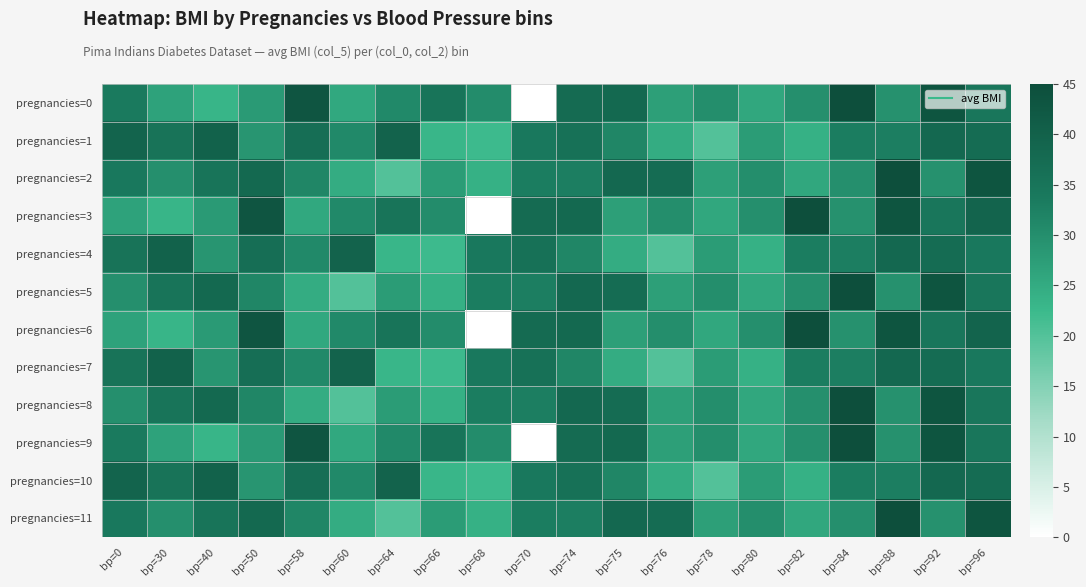

Reading left to right, transcribe all the data shown in this chart.

pregnancies=0: bp=0=33.6	bp=30=26.6	bp=40=23.3	bp=50=28.1	bp=58=43.1	bp=60=25.6	bp=64=31.0	bp=66=35.3	bp=68=30.5	bp=70=0.0	bp=74=37.6	bp=75=38.0	bp=76=27.1	bp=78=30.1	bp=80=25.8	bp=82=30.0	bp=84=45.8	bp=88=29.6	bp=92=43.3	bp=96=34.6
pregnancies=1: bp=0=39.3	bp=30=35.4	bp=40=39.8	bp=50=29.0	bp=58=36.6	bp=60=31.1	bp=64=39.4	bp=66=23.2	bp=68=22.2	bp=70=34.1	bp=74=36.0	bp=75=31.6	bp=76=24.8	bp=78=19.9	bp=80=27.6	bp=82=24.0	bp=84=33.2	bp=88=32.9	bp=92=38.2	bp=96=37.1
pregnancies=2: bp=0=34.0	bp=30=30.0	bp=40=35.3	bp=50=38.0	bp=58=31.6	bp=60=24.8	bp=64=19.9	bp=66=27.6	bp=68=24.0	bp=70=33.2	bp=74=32.9	bp=75=38.2	bp=76=37.1	bp=78=27.1	bp=80=30.1	bp=82=25.8	bp=84=30.0	bp=88=45.8	bp=92=29.6	bp=96=43.3
pregnancies=3: bp=0=26.6	bp=30=23.3	bp=40=28.1	bp=50=43.1	bp=58=25.6	bp=60=31.0	bp=64=35.3	bp=66=30.5	bp=68=0.0	bp=70=37.6	bp=74=38.0	bp=75=27.1	bp=76=30.1	bp=78=25.8	bp=80=30.0	bp=82=45.8	bp=84=29.6	bp=88=43.3	bp=92=34.6	bp=96=39.3
pregnancies=4: bp=0=35.4	bp=30=39.8	bp=40=29.0	bp=50=36.6	bp=58=31.1	bp=60=39.4	bp=64=23.2	bp=66=22.2	bp=68=34.1	bp=70=36.0	bp=74=31.6	bp=75=24.8	bp=76=19.9	bp=78=27.6	bp=80=24.0	bp=82=33.2	bp=84=32.9	bp=88=38.2	bp=92=37.1	bp=96=34.0
pregnancies=5: bp=0=30.0	bp=30=35.3	bp=40=38.0	bp=50=31.6	bp=58=24.8	bp=60=19.9	bp=64=27.6	bp=66=24.0	bp=68=33.2	bp=70=32.9	bp=74=38.2	bp=75=37.1	bp=76=27.1	bp=78=30.1	bp=80=25.8	bp=82=30.0	bp=84=45.8	bp=88=29.6	bp=92=43.3	bp=96=34.6
pregnancies=6: bp=0=26.6	bp=30=23.3	bp=40=28.1	bp=50=43.1	bp=58=25.6	bp=60=31.0	bp=64=35.3	bp=66=30.5	bp=68=0.0	bp=70=37.6	bp=74=38.0	bp=75=27.1	bp=76=30.1	bp=78=25.8	bp=80=30.0	bp=82=45.8	bp=84=29.6	bp=88=43.3	bp=92=34.6	bp=96=39.3
pregnancies=7: bp=0=35.4	bp=30=39.8	bp=40=29.0	bp=50=36.6	bp=58=31.1	bp=60=39.4	bp=64=23.2	bp=66=22.2	bp=68=34.1	bp=70=36.0	bp=74=31.6	bp=75=24.8	bp=76=19.9	bp=78=27.6	bp=80=24.0	bp=82=33.2	bp=84=32.9	bp=88=38.2	bp=92=37.1	bp=96=34.0
pregnancies=8: bp=0=30.0	bp=30=35.3	bp=40=38.0	bp=50=31.6	bp=58=24.8	bp=60=19.9	bp=64=27.6	bp=66=24.0	bp=68=33.2	bp=70=32.9	bp=74=38.2	bp=75=37.1	bp=76=27.1	bp=78=30.1	bp=80=25.8	bp=82=30.0	bp=84=45.8	bp=88=29.6	bp=92=43.3	bp=96=34.6
pregnancies=9: bp=0=33.6	bp=30=26.6	bp=40=23.3	bp=50=28.1	bp=58=43.1	bp=60=25.6	bp=64=31.0	bp=66=35.3	bp=68=30.5	bp=70=0.0	bp=74=37.6	bp=75=38.0	bp=76=27.1	bp=78=30.1	bp=80=25.8	bp=82=30.0	bp=84=45.8	bp=88=29.6	bp=92=43.3	bp=96=34.6
pregnancies=10: bp=0=39.3	bp=30=35.4	bp=40=39.8	bp=50=29.0	bp=58=36.6	bp=60=31.1	bp=64=39.4	bp=66=23.2	bp=68=22.2	bp=70=34.1	bp=74=36.0	bp=75=31.6	bp=76=24.8	bp=78=19.9	bp=80=27.6	bp=82=24.0	bp=84=33.2	bp=88=32.9	bp=92=38.2	bp=96=37.1
pregnancies=11: bp=0=34.0	bp=30=30.0	bp=40=35.3	bp=50=38.0	bp=58=31.6	bp=60=24.8	bp=64=19.9	bp=66=27.6	bp=68=24.0	bp=70=33.2	bp=74=32.9	bp=75=38.2	bp=76=37.1	bp=78=27.1	bp=80=30.1	bp=82=25.8	bp=84=30.0	bp=88=45.8	bp=92=29.6	bp=96=43.3